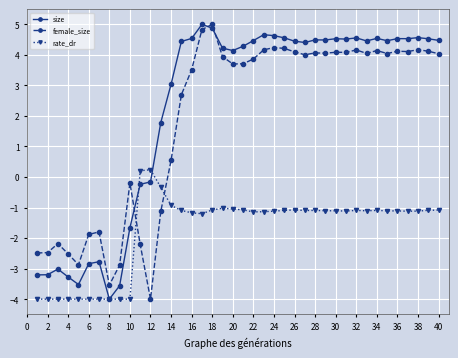

What is the minimum value shown in the chart?

-4.0